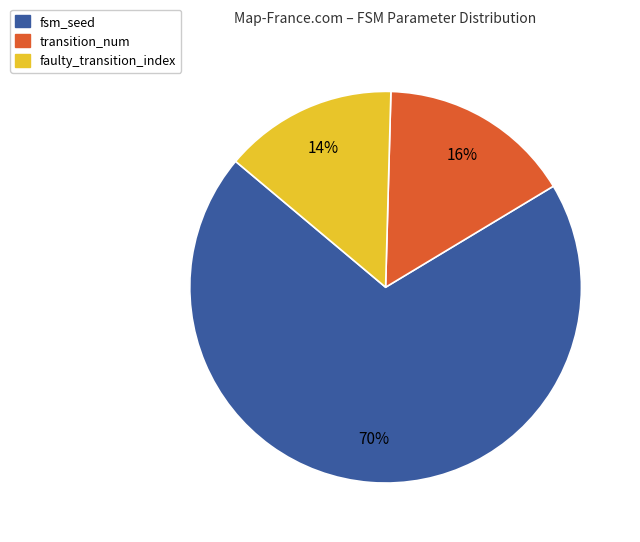

Does any single category account for the majority?

Yes